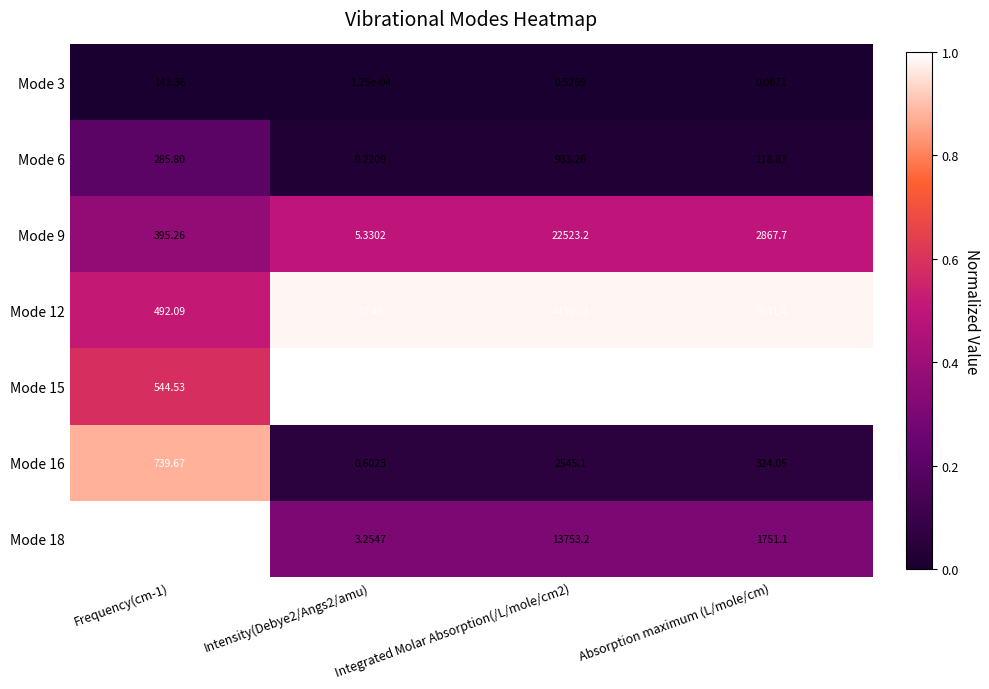

Is the value of Mode 18 at Frequency(cm-1) greater than the value of Mode 9 at Intensity(Debye2/Angs2/amu)?

Yes